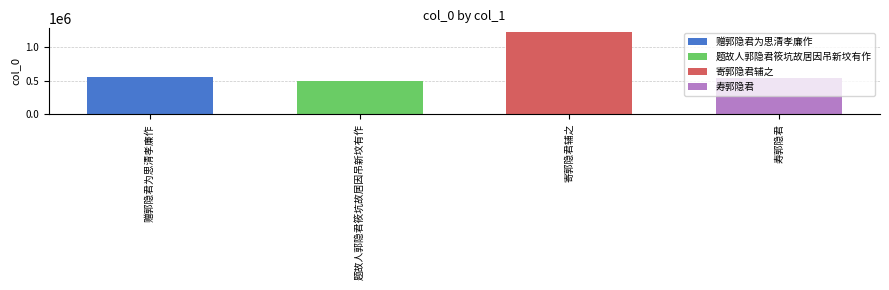

Is it true that the value at 题故人郭隐君筱坑故居因吊新坟有作 is 492603?

True